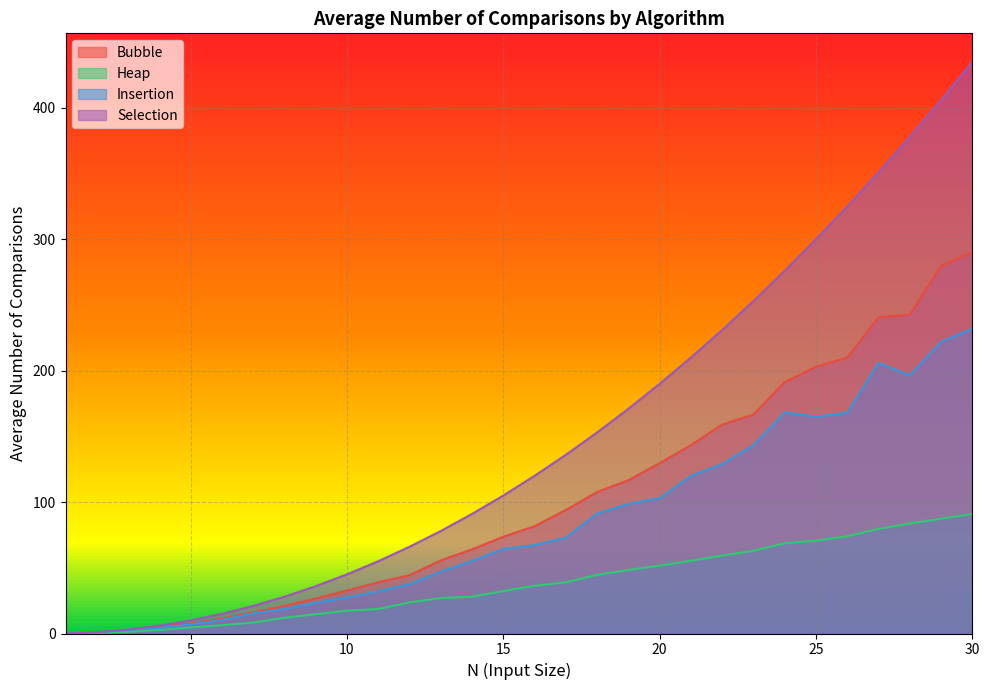

Does the chart have visible grid lines?

Yes